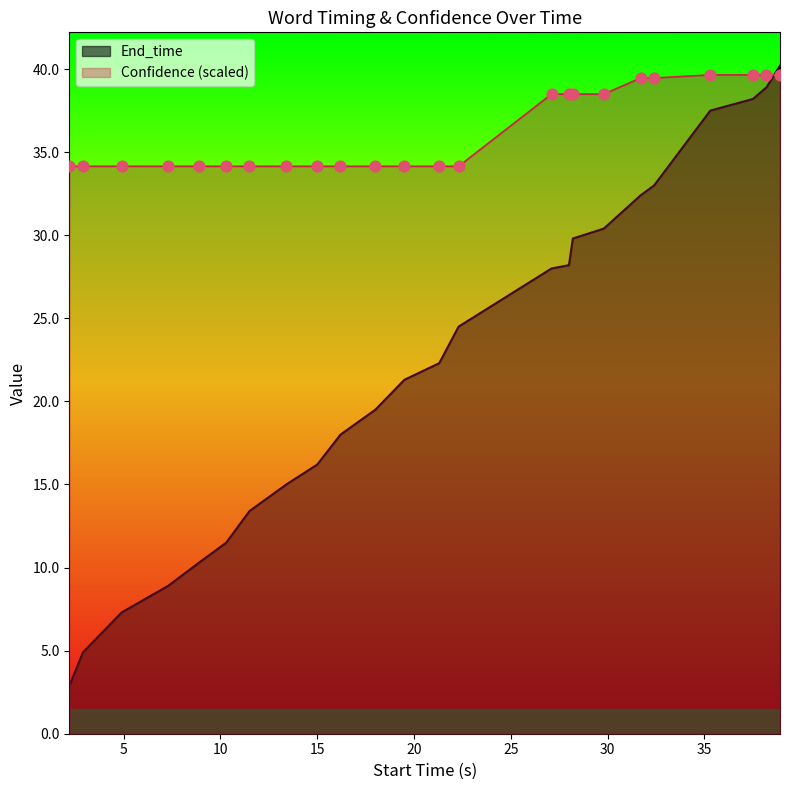

Which series contains the highest Y value?

End_time